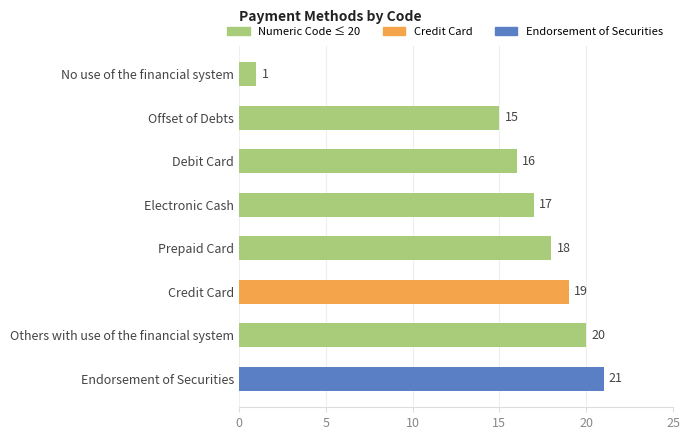

What is the average value?

16